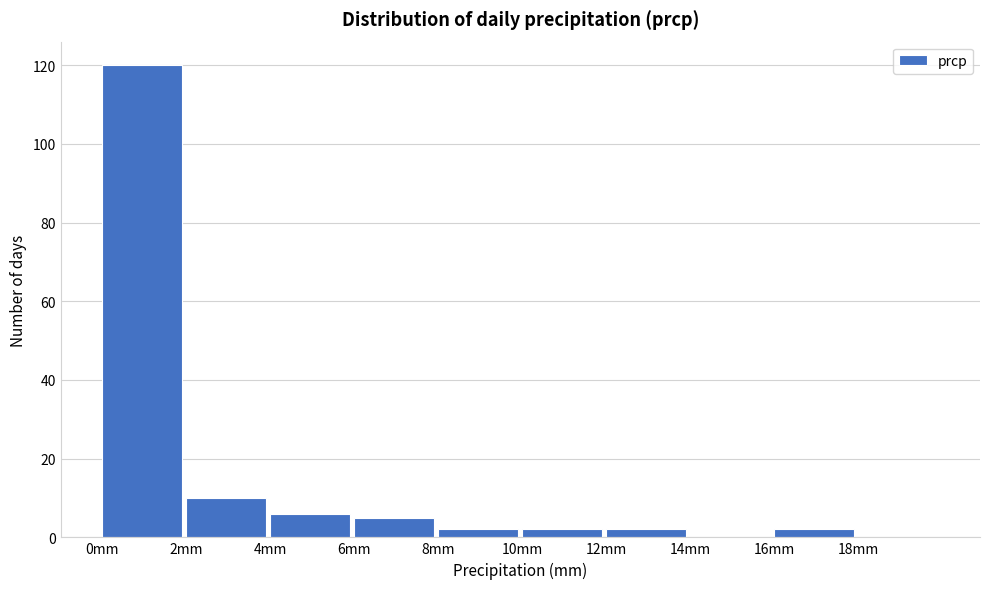

What is the height of the bar covering 6 to 8 on the x-axis? The values are not printed on the chart, so give them approximately, as read against the axis.

6